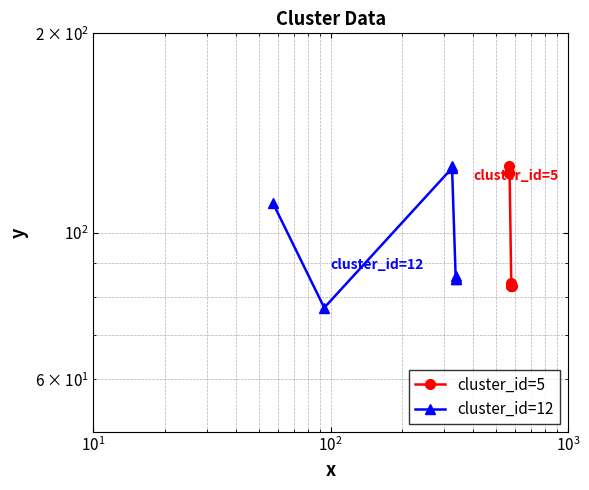

Reading left to right, what are all the values shown in this chart?

cluster_id=5: 123	123	126	83	83	84	83
cluster_id=12: 111	77	125	126	85	86	85